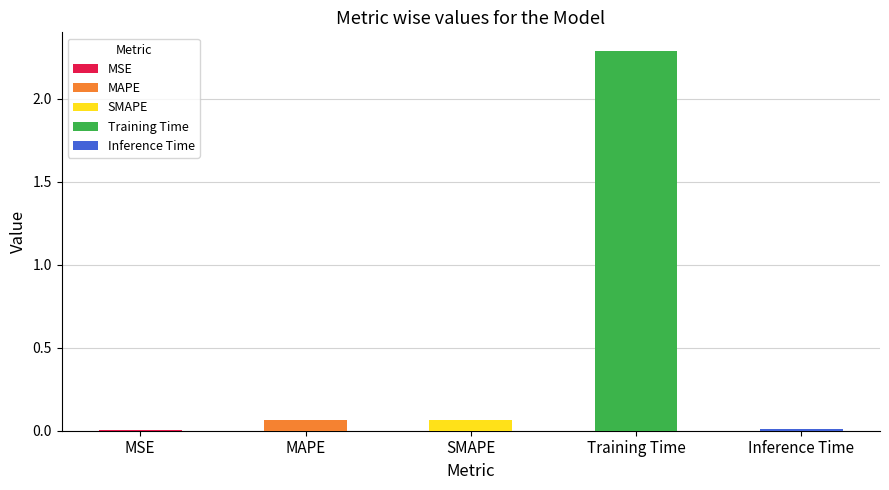

How many bars are there in total?

5